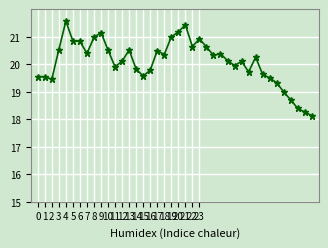

How many data points are above 20?

23